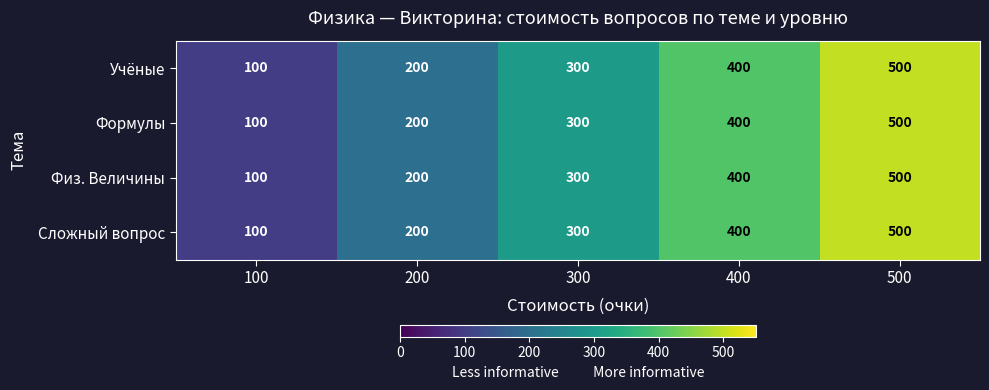

Is it true that Формулы equals 200 at 200?

True